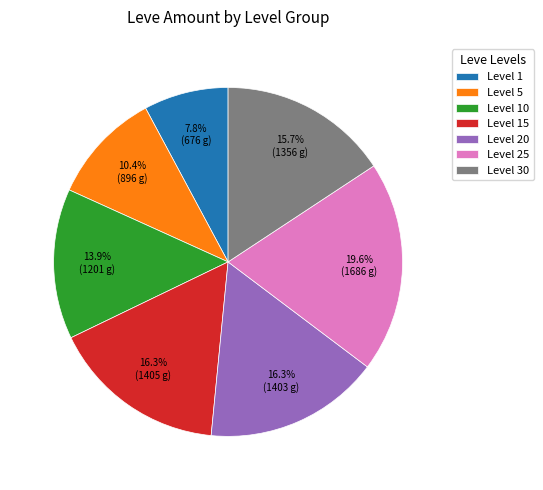

What is the largest slice in the pie chart?

Level 25